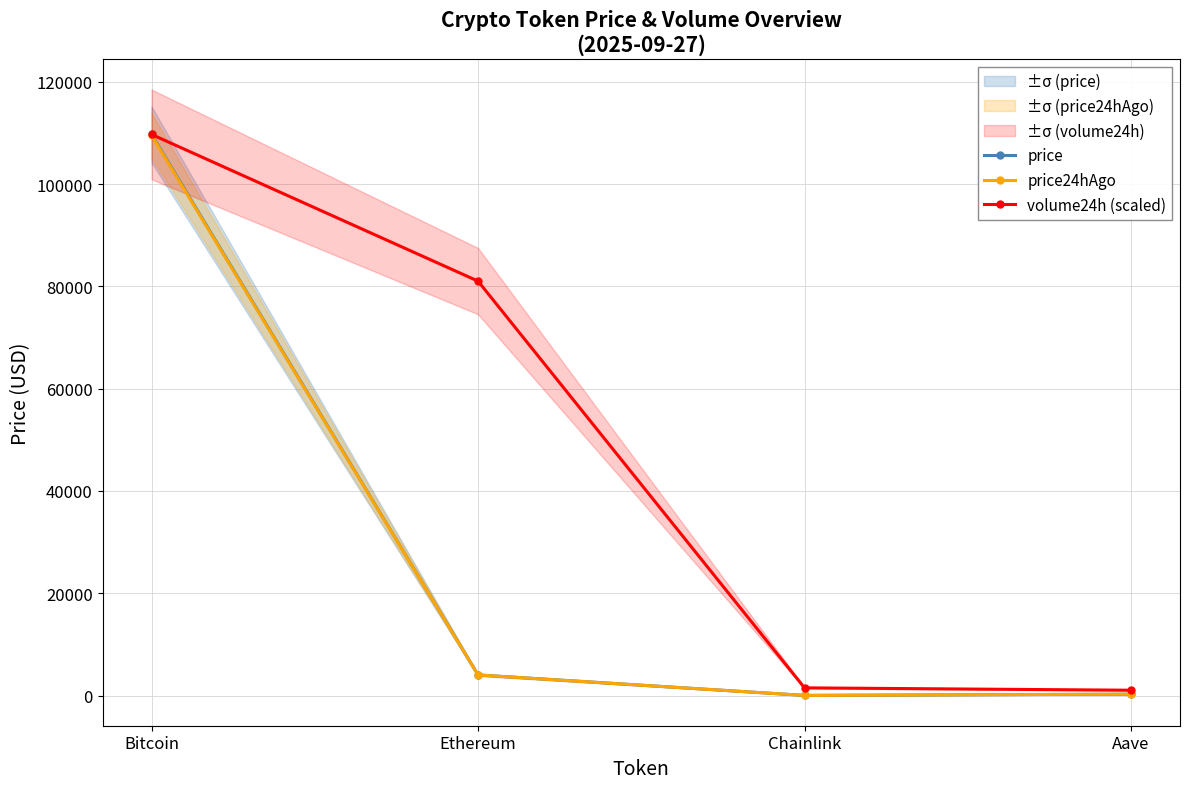

What is the average value of the volume24h (scaled) series?

48314.3